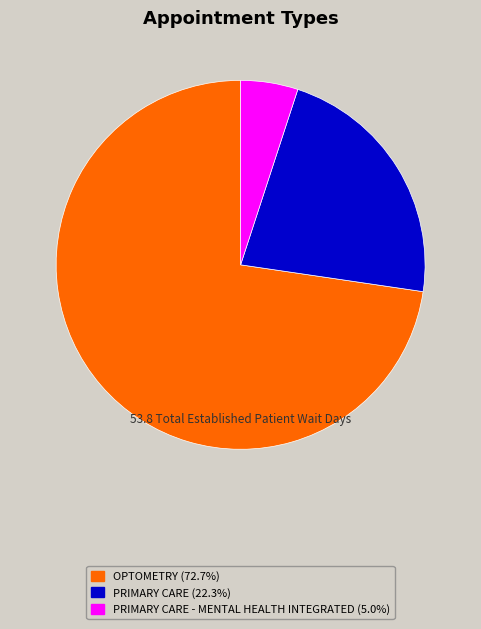

Is the sum of OPTOMETRY (72.7%) and PRIMARY CARE - MENTAL HEALTH INTEGRATED (5.0%) greater than half?

Yes